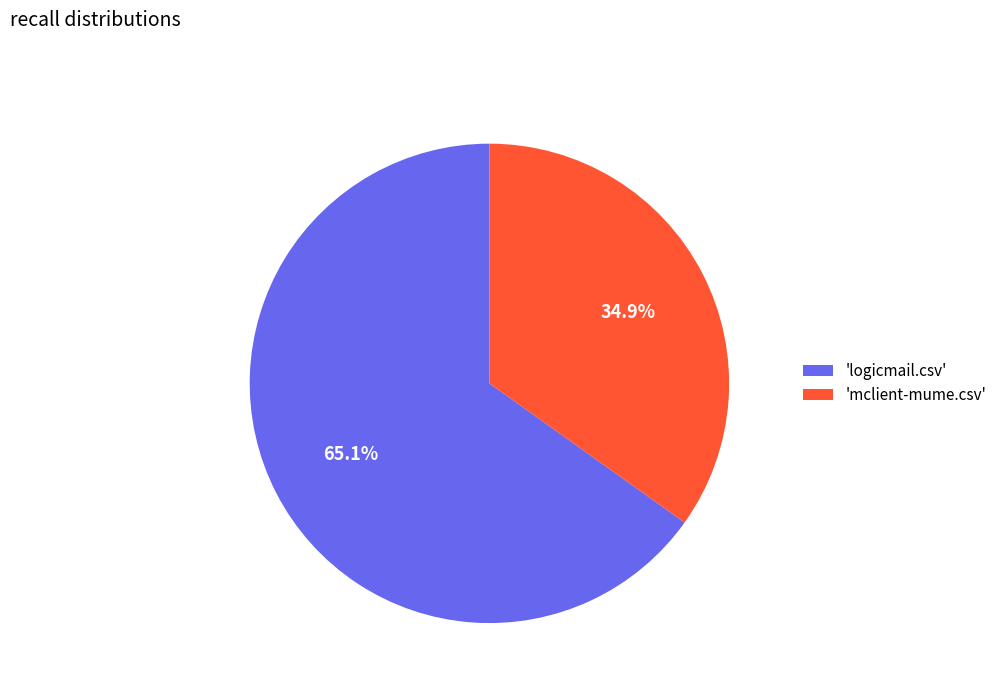

To the nearest percent, what is the difference between the largest and smallest slice percentages?

30%